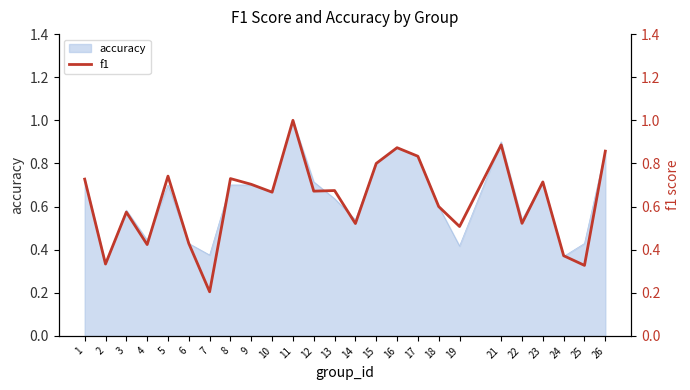

Reading left to right, extract all data points from this chart.

1=0.7	2=0.3	3=0.6	4=0.4	5=0.7	6=0.4	7=0.2	8=0.7	9=0.7	10=0.7	11=1.0	12=0.7	13=0.7	14=0.5	15=0.8	16=0.9	17=0.8	18=0.6	19=0.5	21=0.9	22=0.5	23=0.7	24=0.4	25=0.3	26=0.9